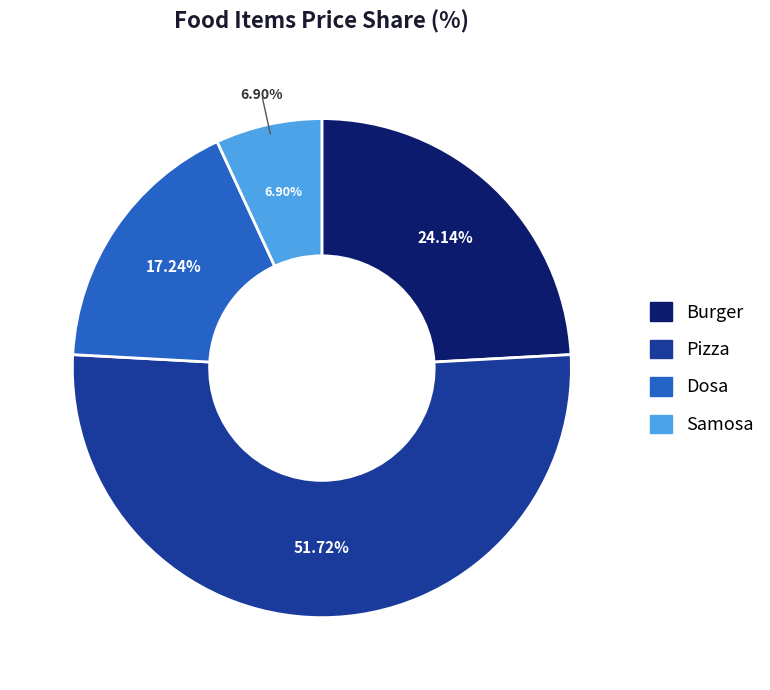

To the nearest percent, what is the difference between the Dosa and Pizza slice percentages?

34%